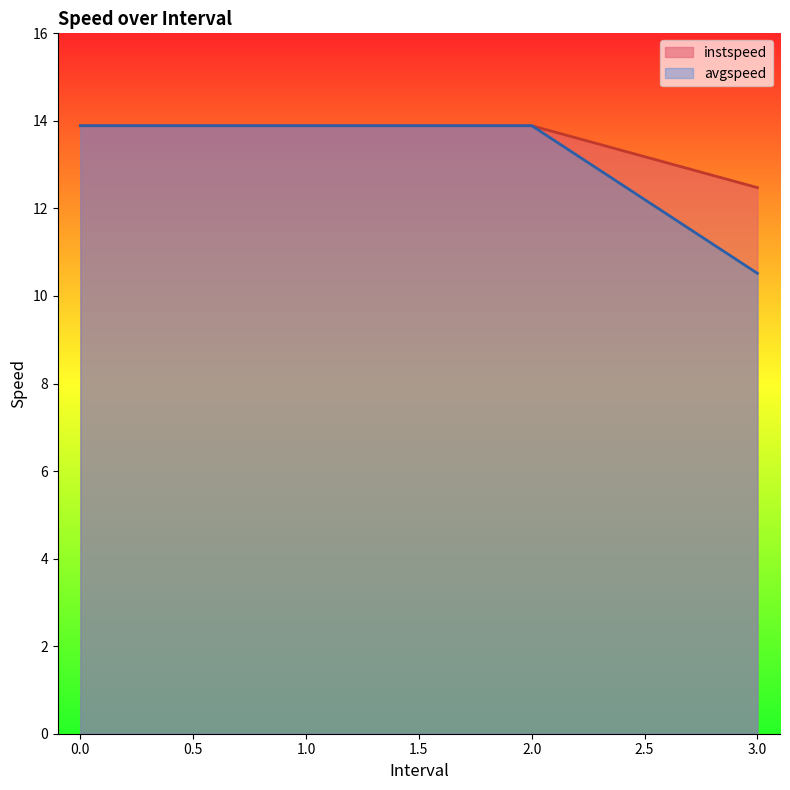

At which label is avgspeed closest to 12?

3.0